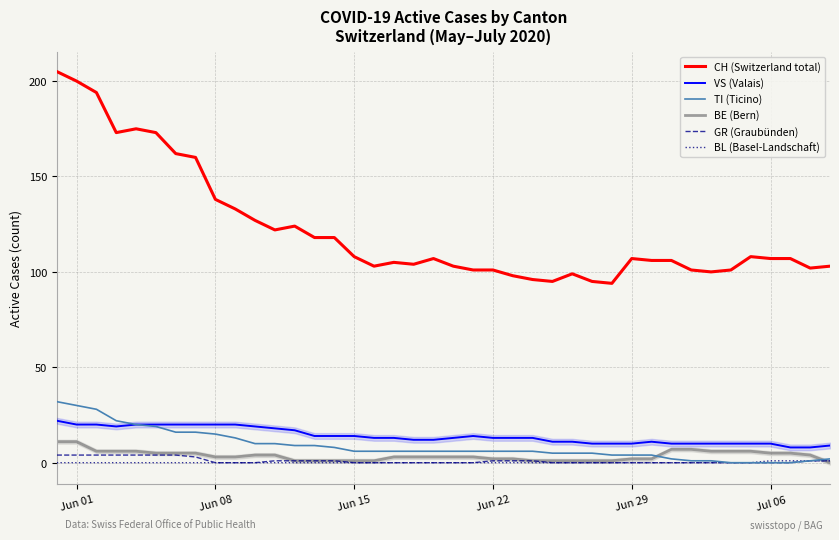

True or false: CH (Switzerland total) and BL (Basel-Landschaft) cross at least once.

False